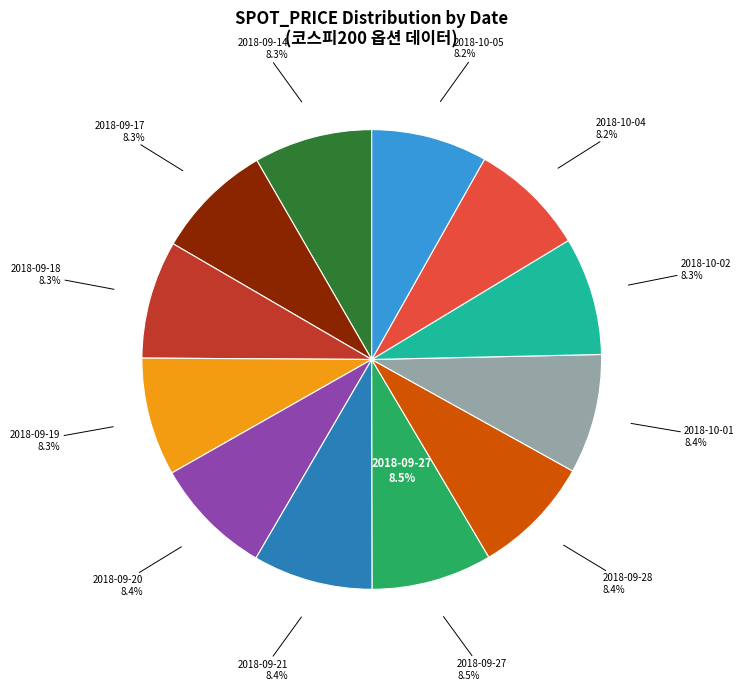

Which category has the biggest portion of the pie?

2018-09-27